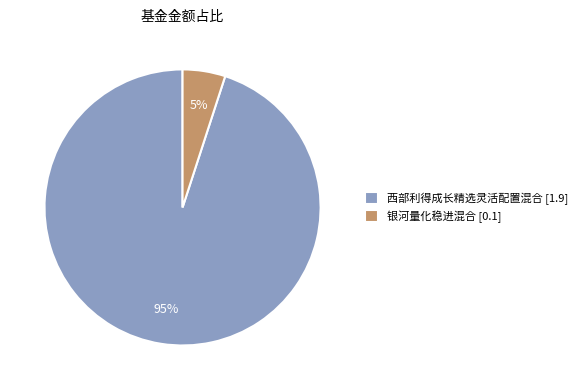

Combined, do 西部利得成长精选灵活配置混合 [1.9] and 银河量化稳进混合 [0.1] account for over 50%?

Yes